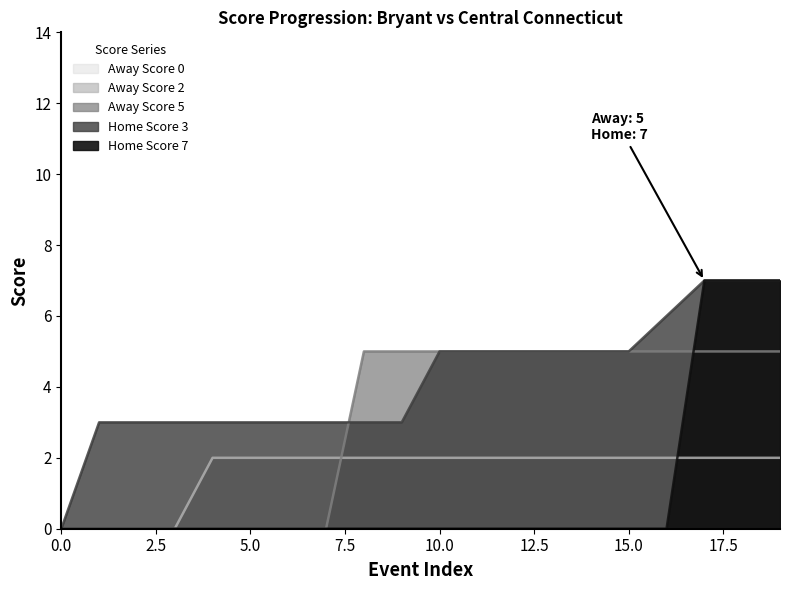

How many categories are shown in the chart?

20